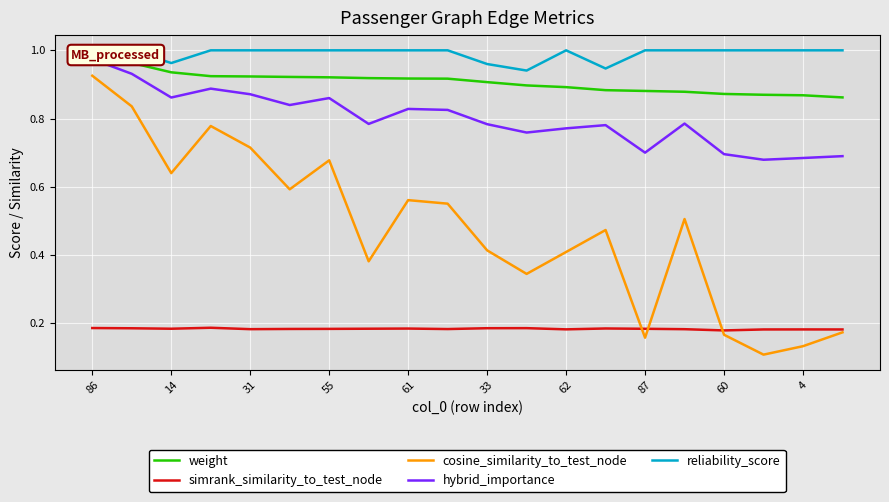

The cosine_similarity_to_test_node series shows 0.1 at 62. True or false?

False